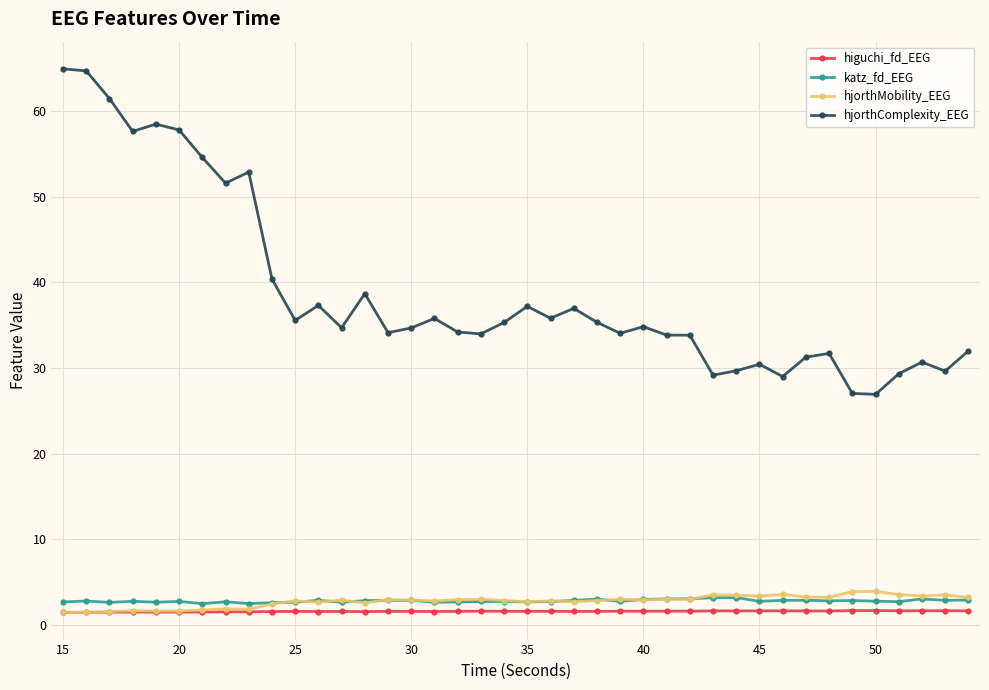

True or false: katz_fd_EEG has more than 2 interior local peaks.

True